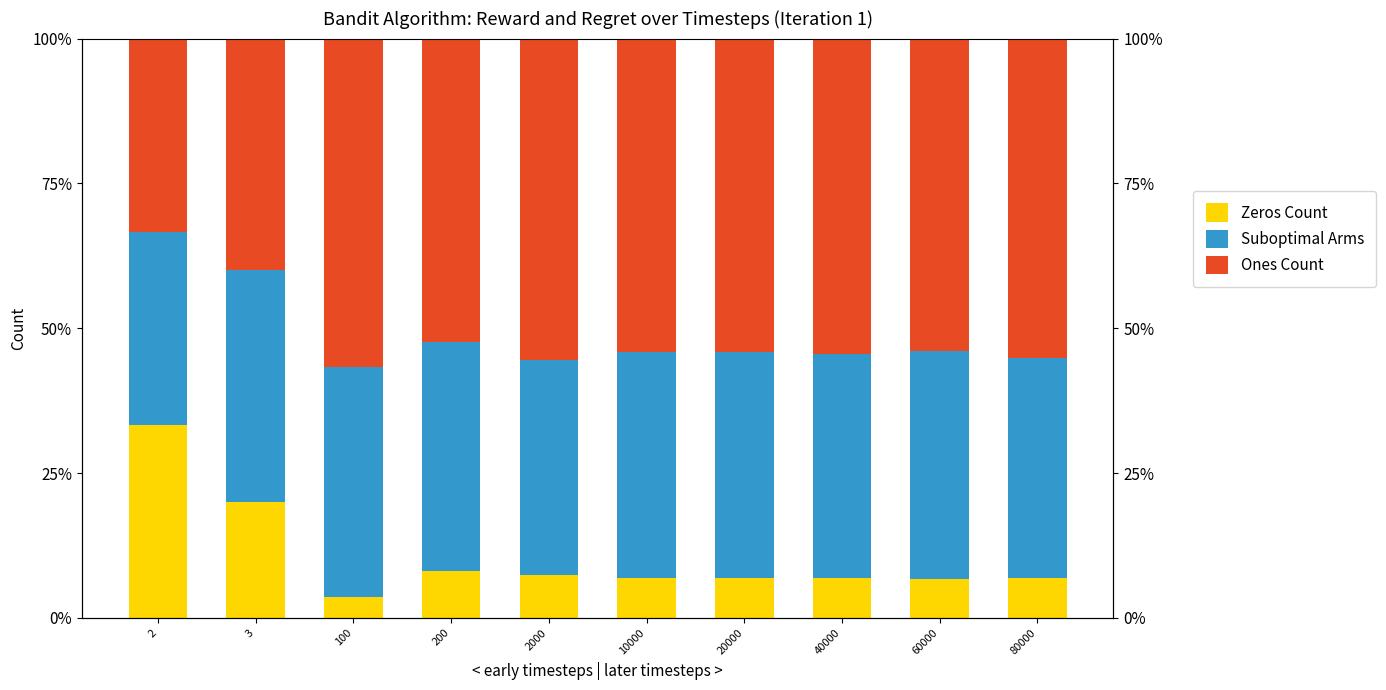

Which series changed the most between 60000 and 80000?

Suboptimal Arms